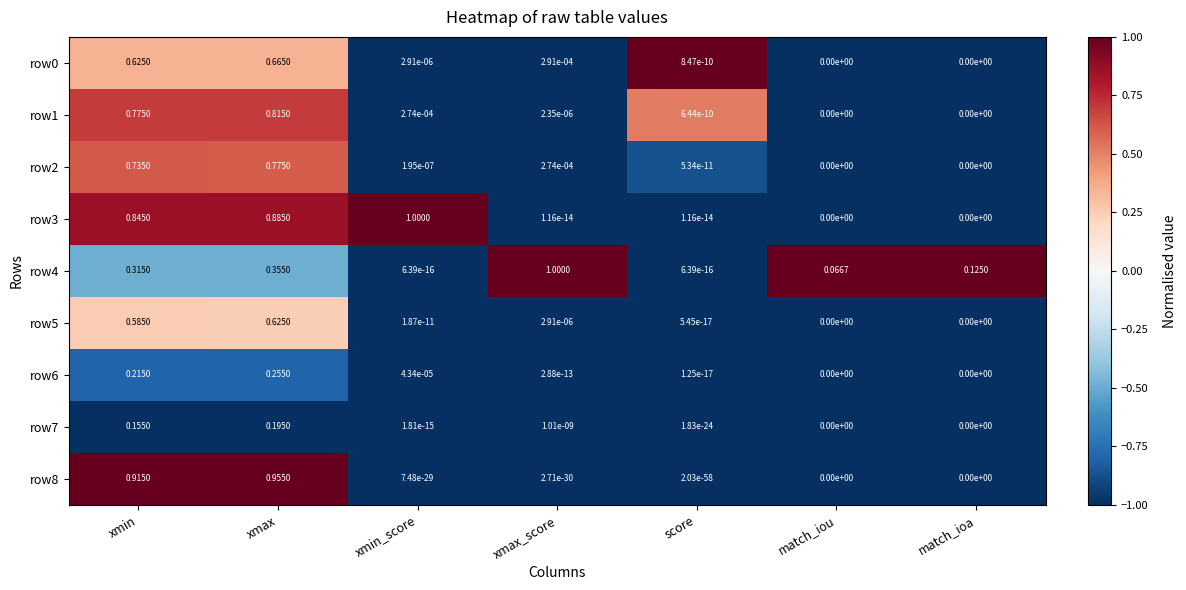

At which category is the sum across all series the highest?

xmax